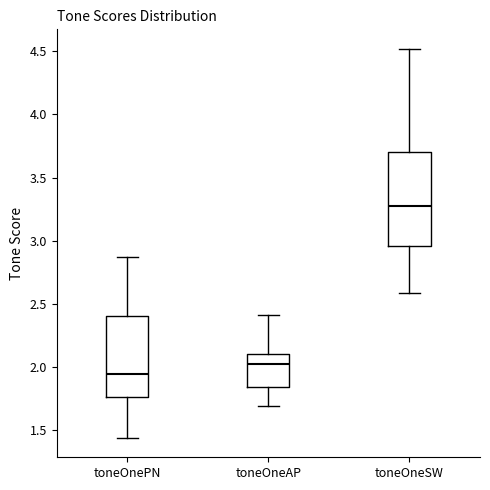

Which box is the tallest, from its lower edge to its upper edge?

toneOneSW